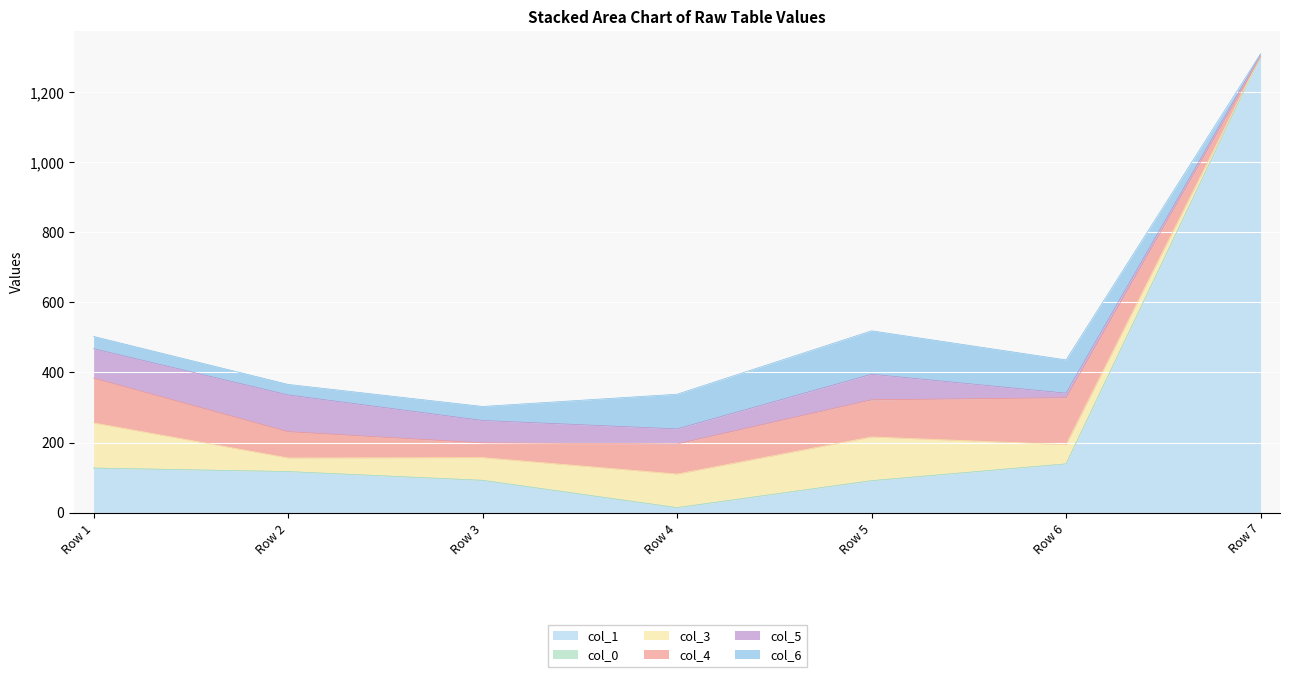

At which category is the sum across all series the highest?

Row 7